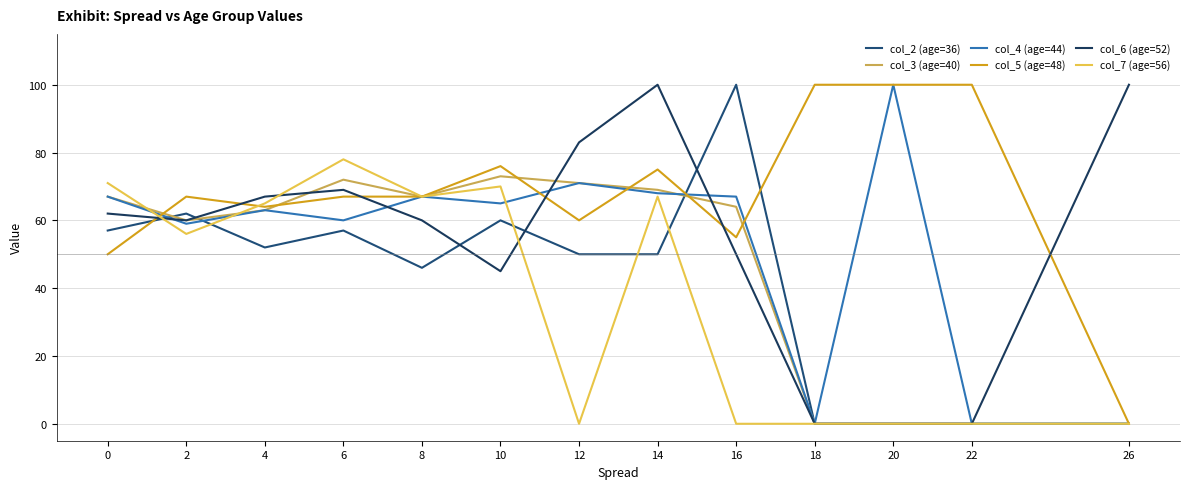

In col_4 (age=44), how many points are higher than both neighbors (excluding endpoints)?

4